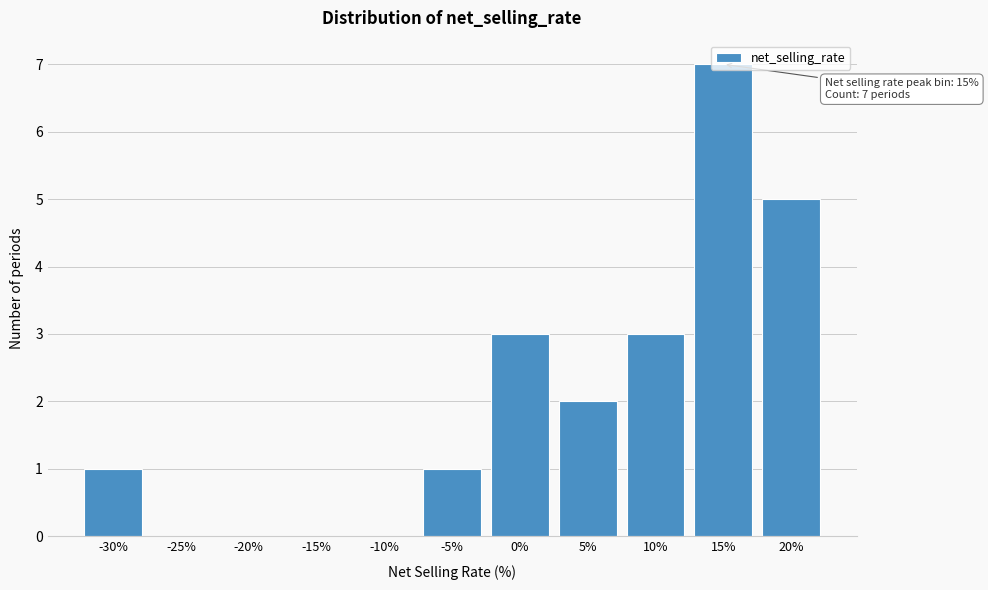

What is the change in value from -25% to 20%?

+5